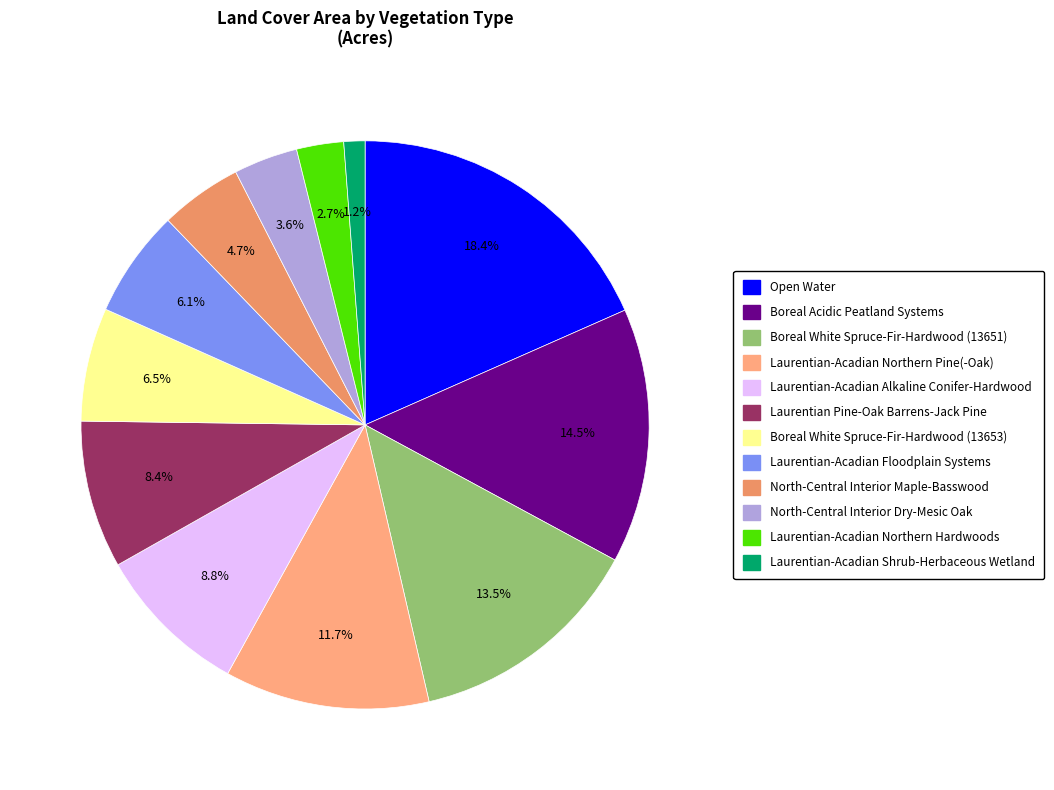

To the nearest percent, what percentage of the pie is North-Central Interior Maple-Basswood?

5%